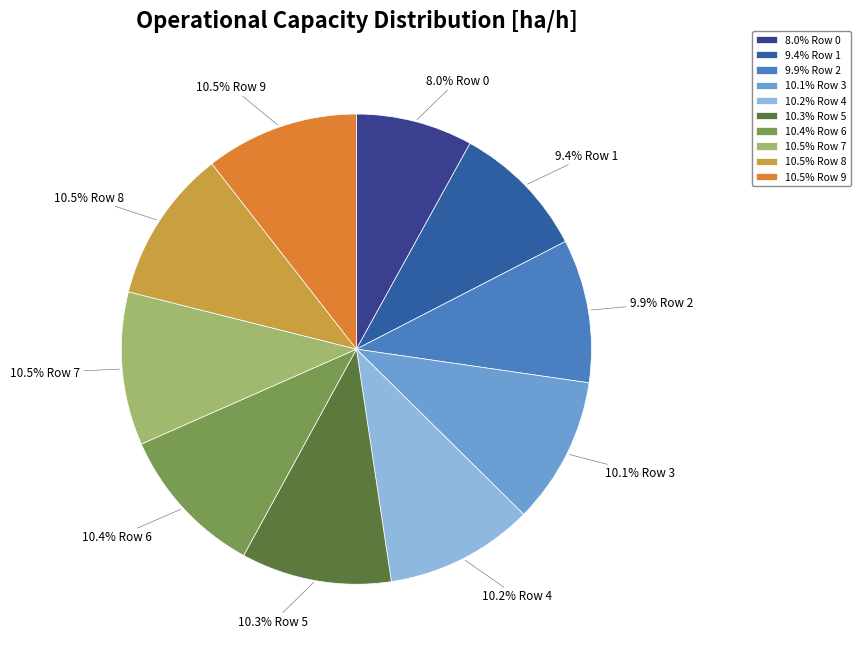

What portion of the pie excludes 8.0% Row 0?

92.0%